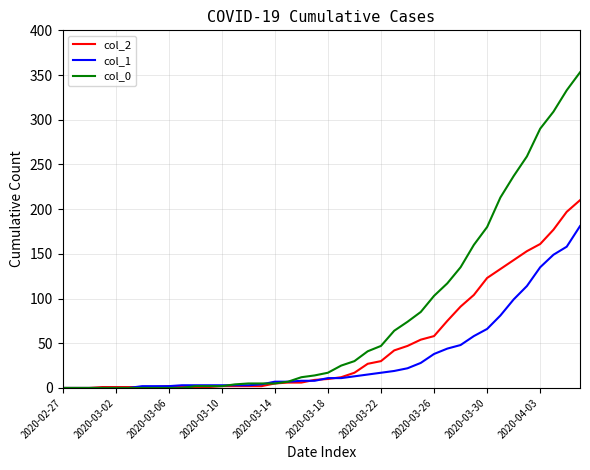

List the series in order of their overall mean, lowest first.

col_1, col_2, col_0